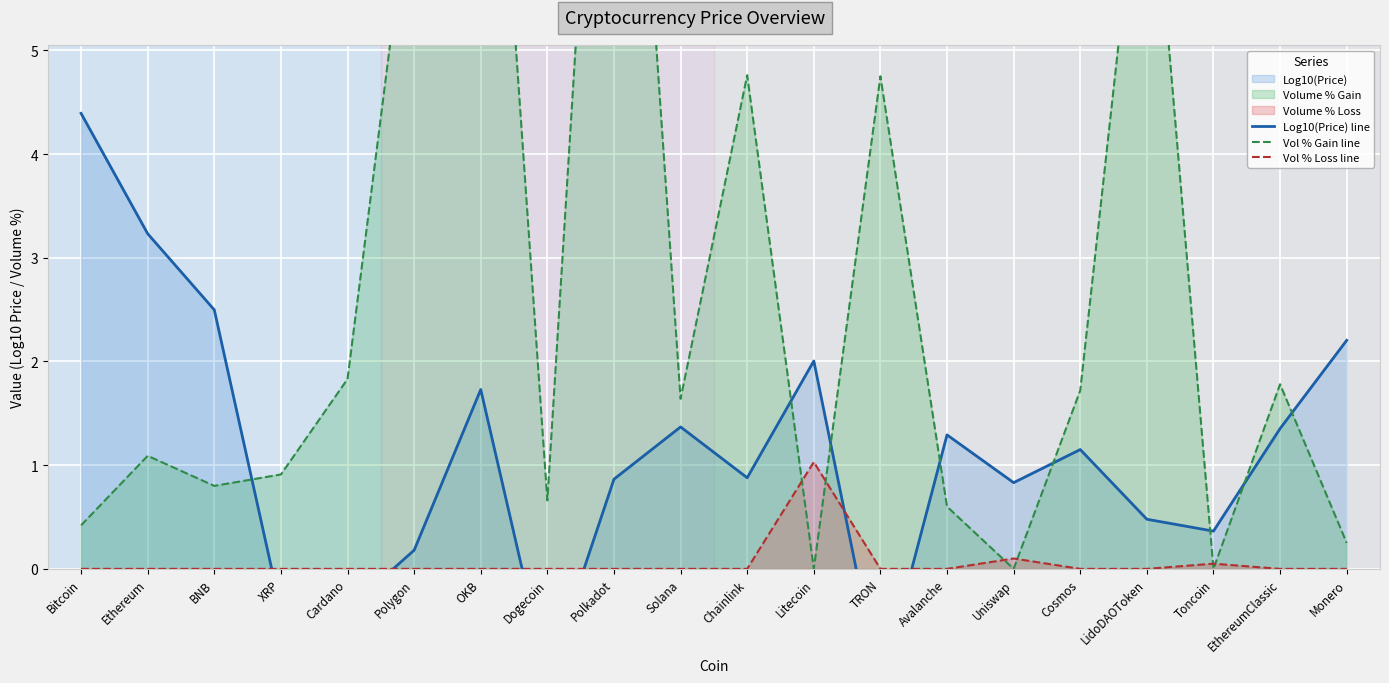

True or false: Vol % Loss line has a value of 0.0 at Cosmos.

True